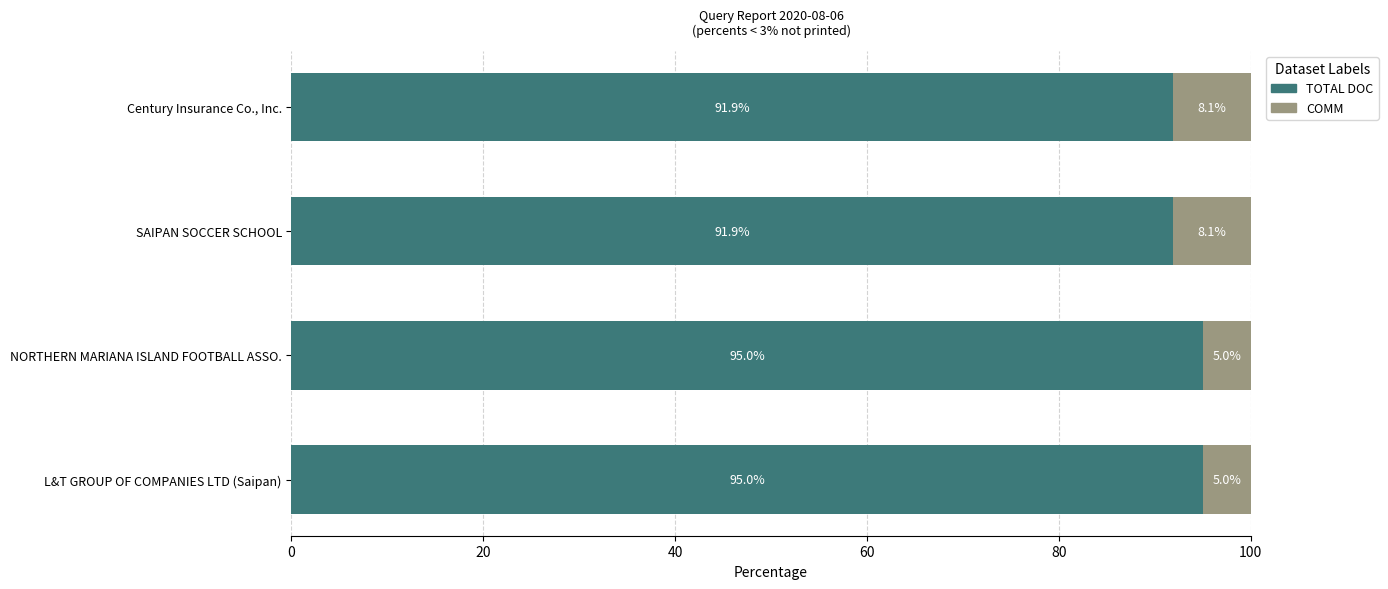

The value of TOTAL DOC at L&T GROUP OF COMPANIES LTD (Saipan) is 64.9. True or false?

False